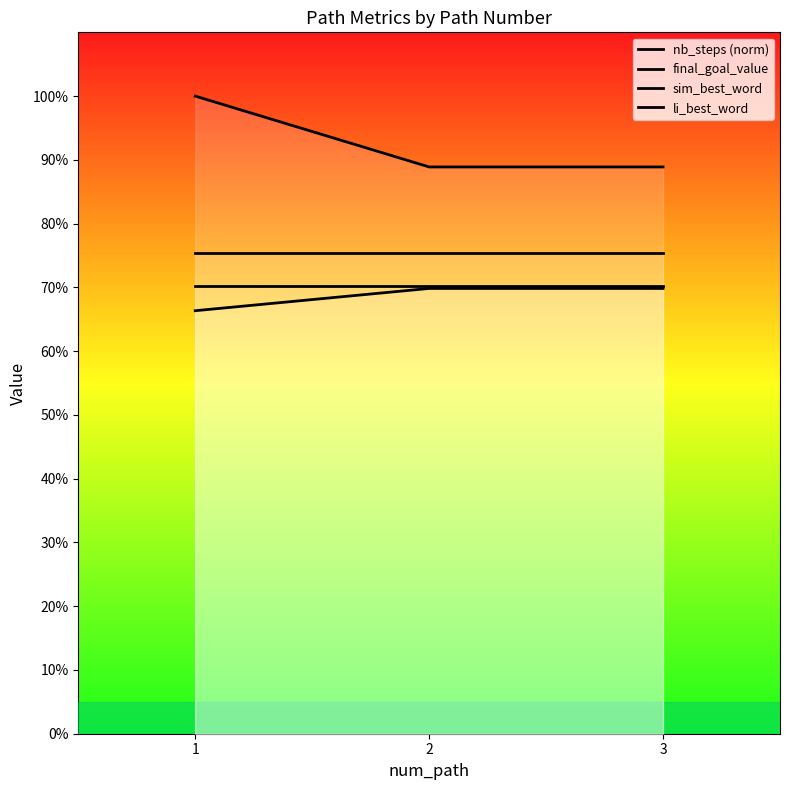

Which has a higher value, 2 or 3?

2